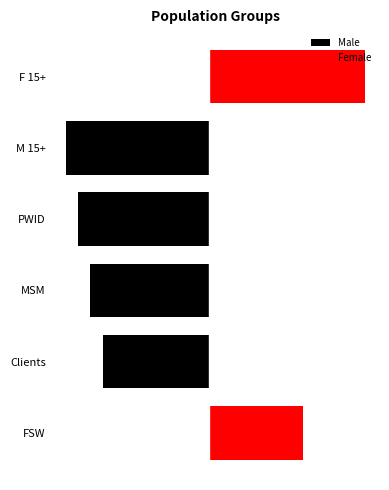

What is the difference between the second highest and minimum values in the Male series?

59.5